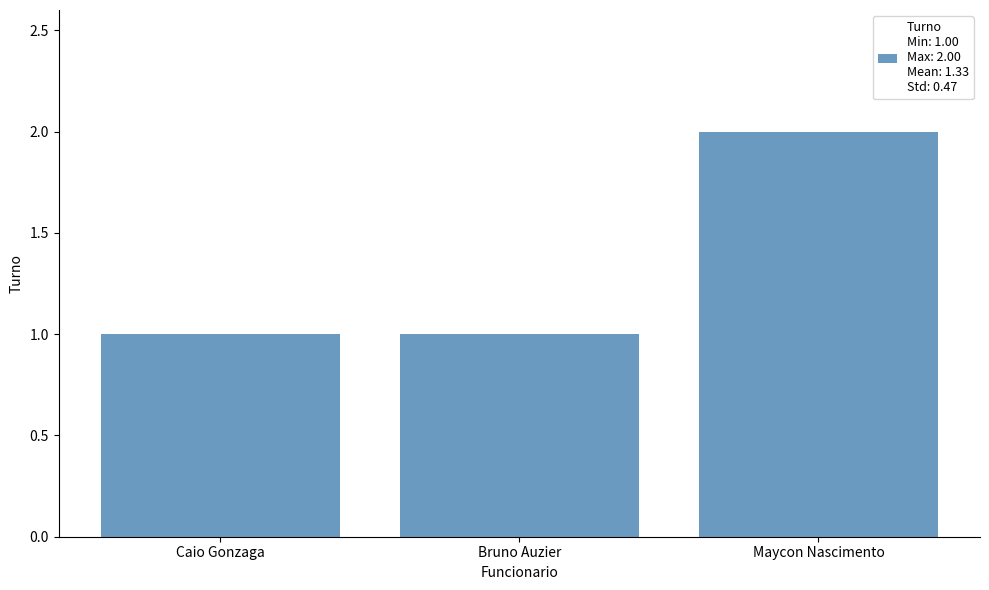

Is it true that the value at Caio Gonzaga is 1?

True